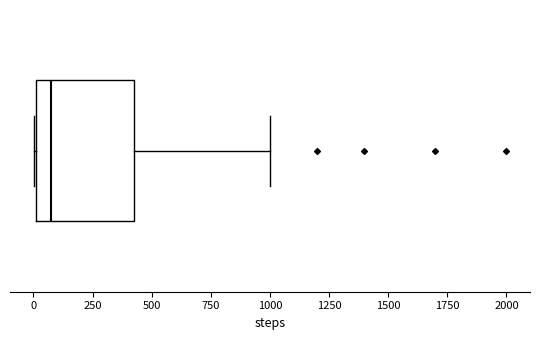

Read this box plot against the x-axis: the position of the median line, the range covered by the box, and the ends of both whiskers. The values are not printed on the chart, so give them approximately, as read against the axis.

median 100, box 0 to 450, whiskers 0 to 1000